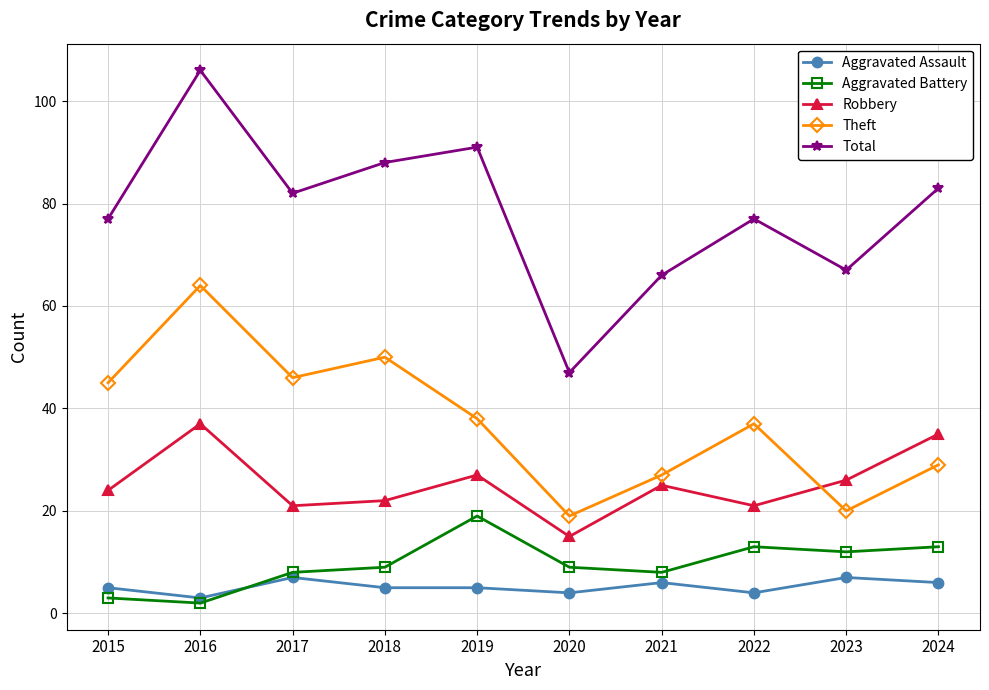

What is the spread (max minus min) of values at 2022?

73